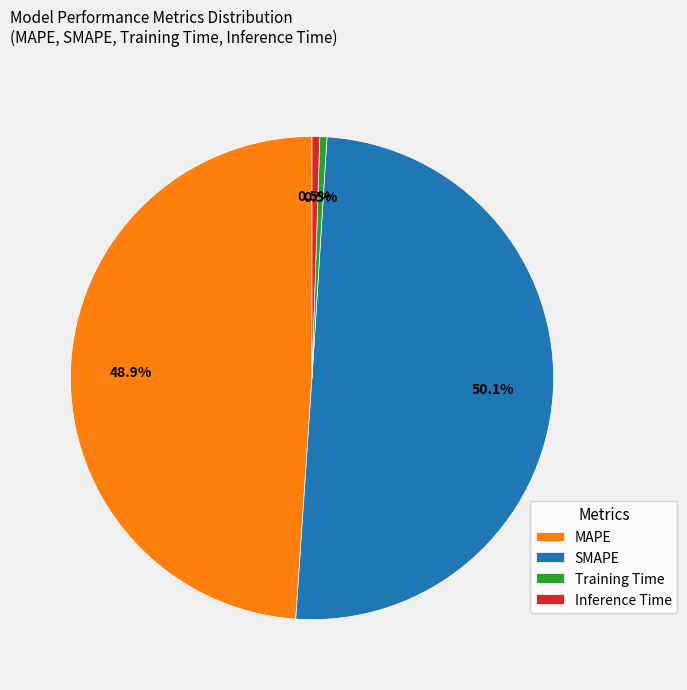

Approximately how many times larger is the value at MAPE compared to SMAPE?

1.0